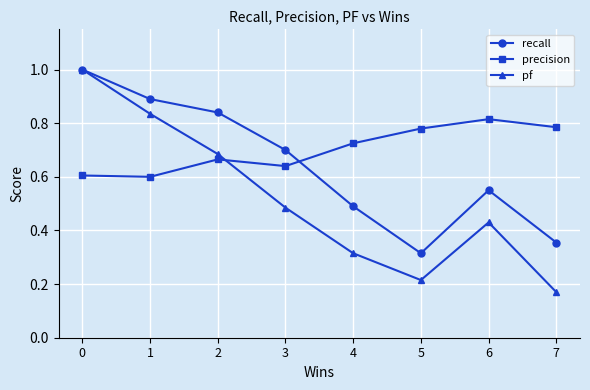

Where is pf nearest to the value 0?

7